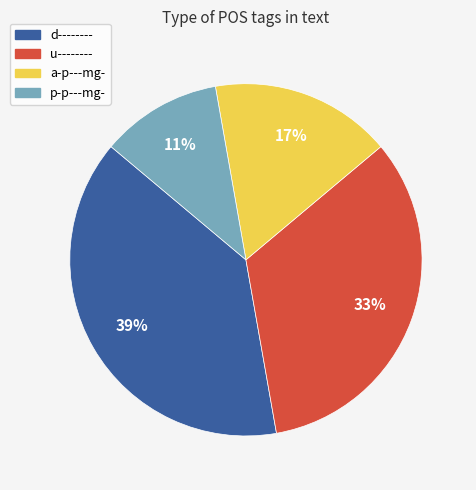

To the nearest percent, what is the average slice percentage?

25%